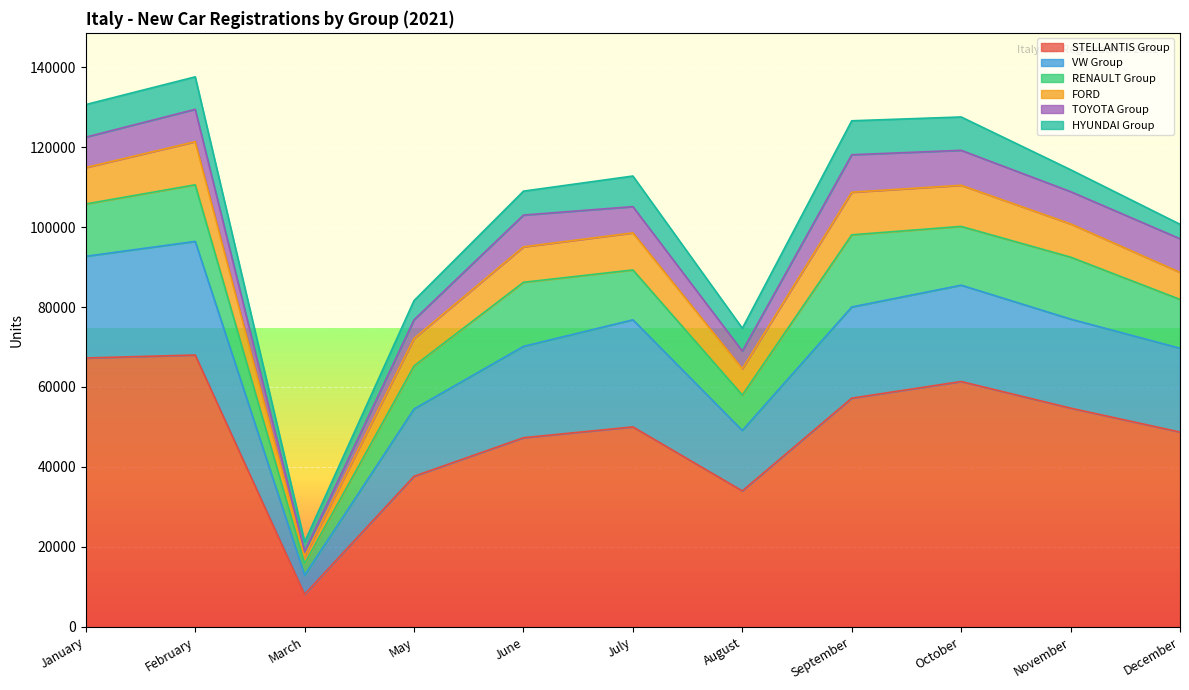

Between May and August, which series saw the biggest shift?

STELLANTIS Group